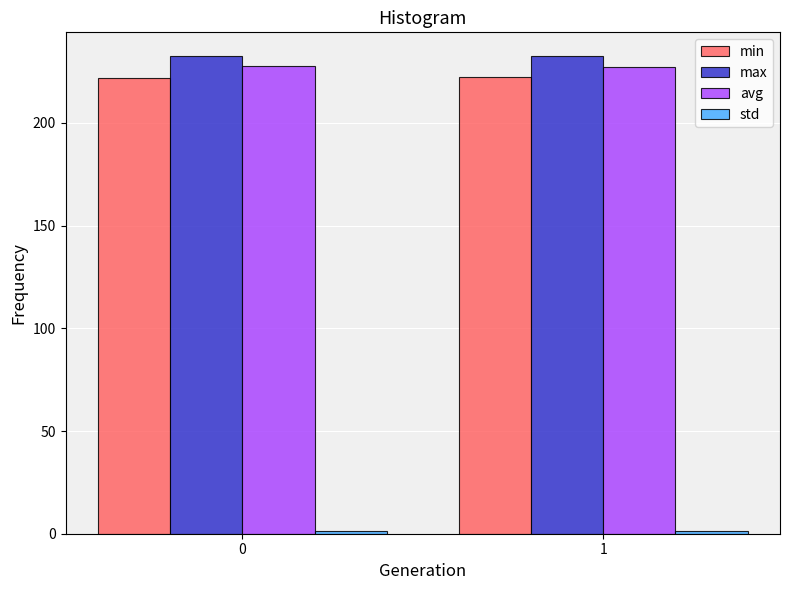

What value does the avg series have at 1?

227.1